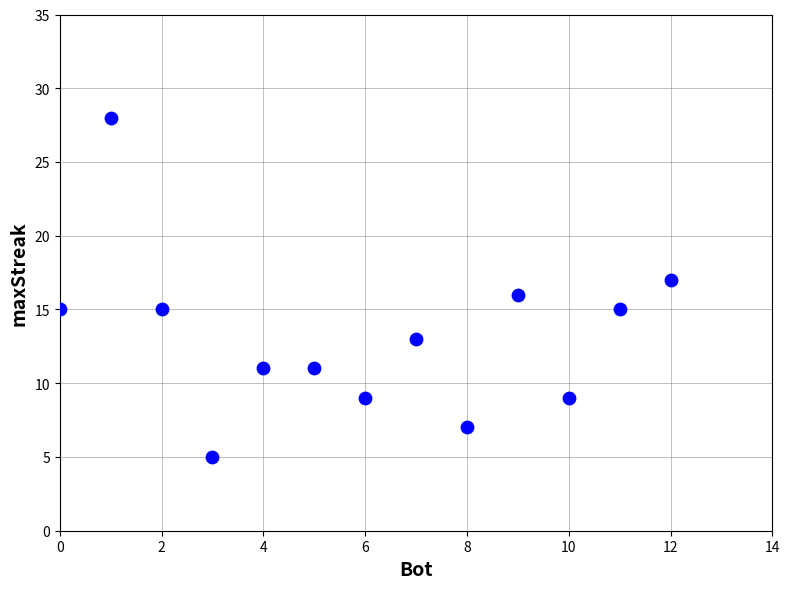

What is the range of X values (max minus min)?

12